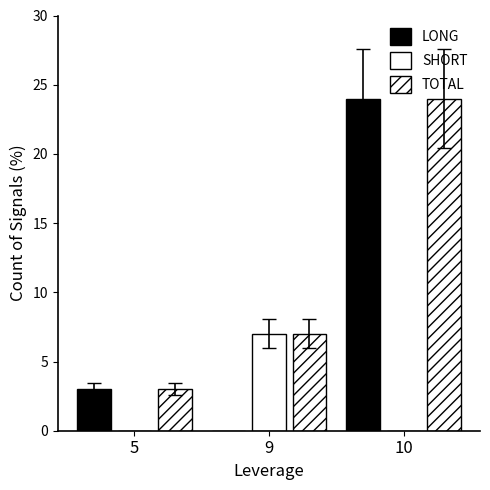

What is the difference between the second highest and minimum values in the TOTAL series?

4